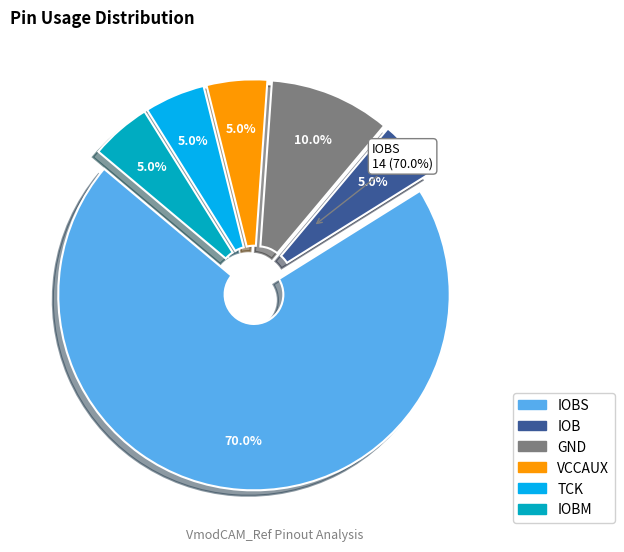

To the nearest percent, what percentage of the pie is TCK?

5%